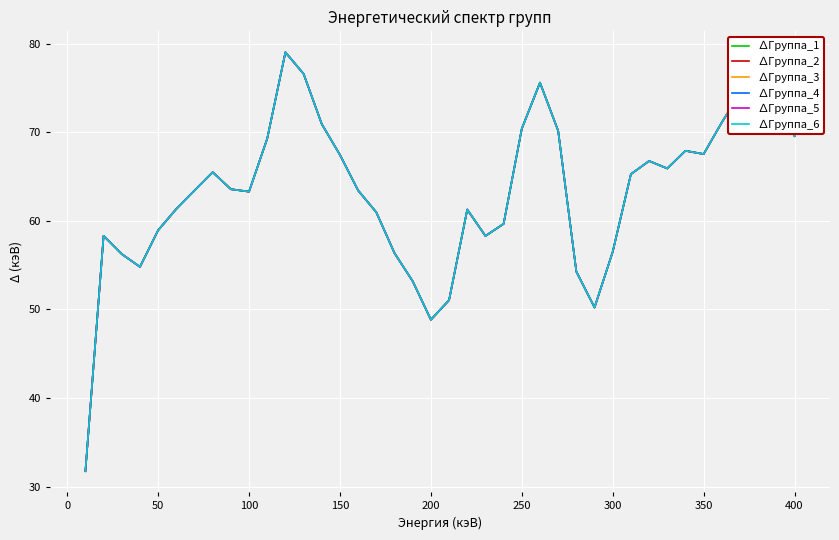

True or false: ∆Группа_5 and ∆Группа_3 cross at least once.

False